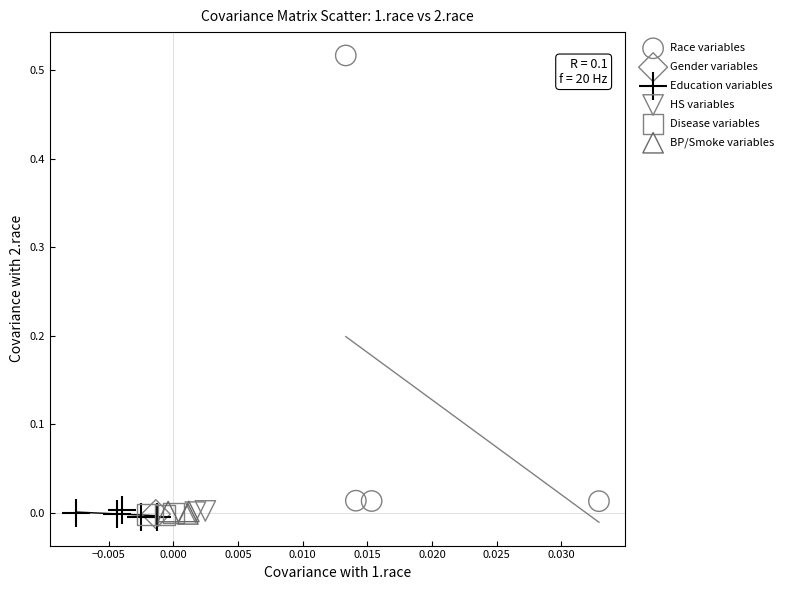

Which series contains the highest Y value?

Race variables